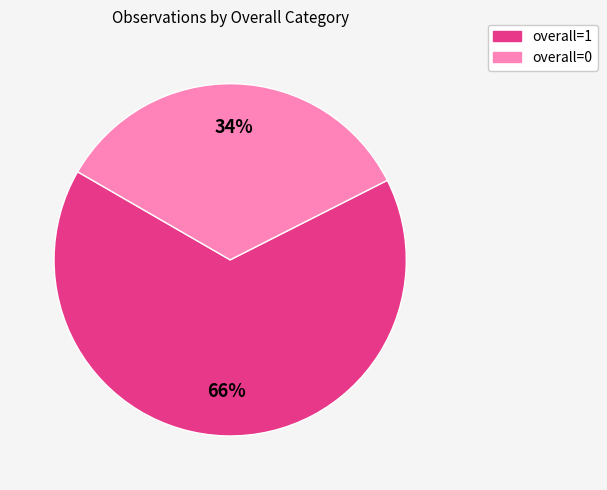

To the nearest percent, what portion does overall=1 represent?

66%